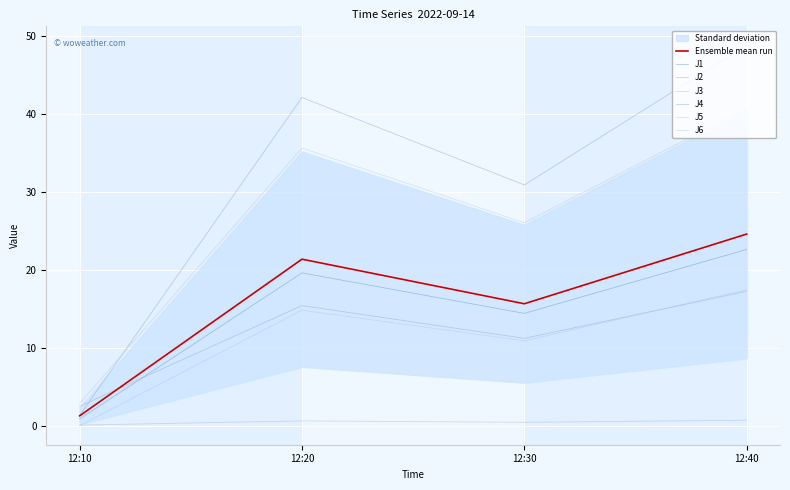

How many data points in J5 are less than 35?

2